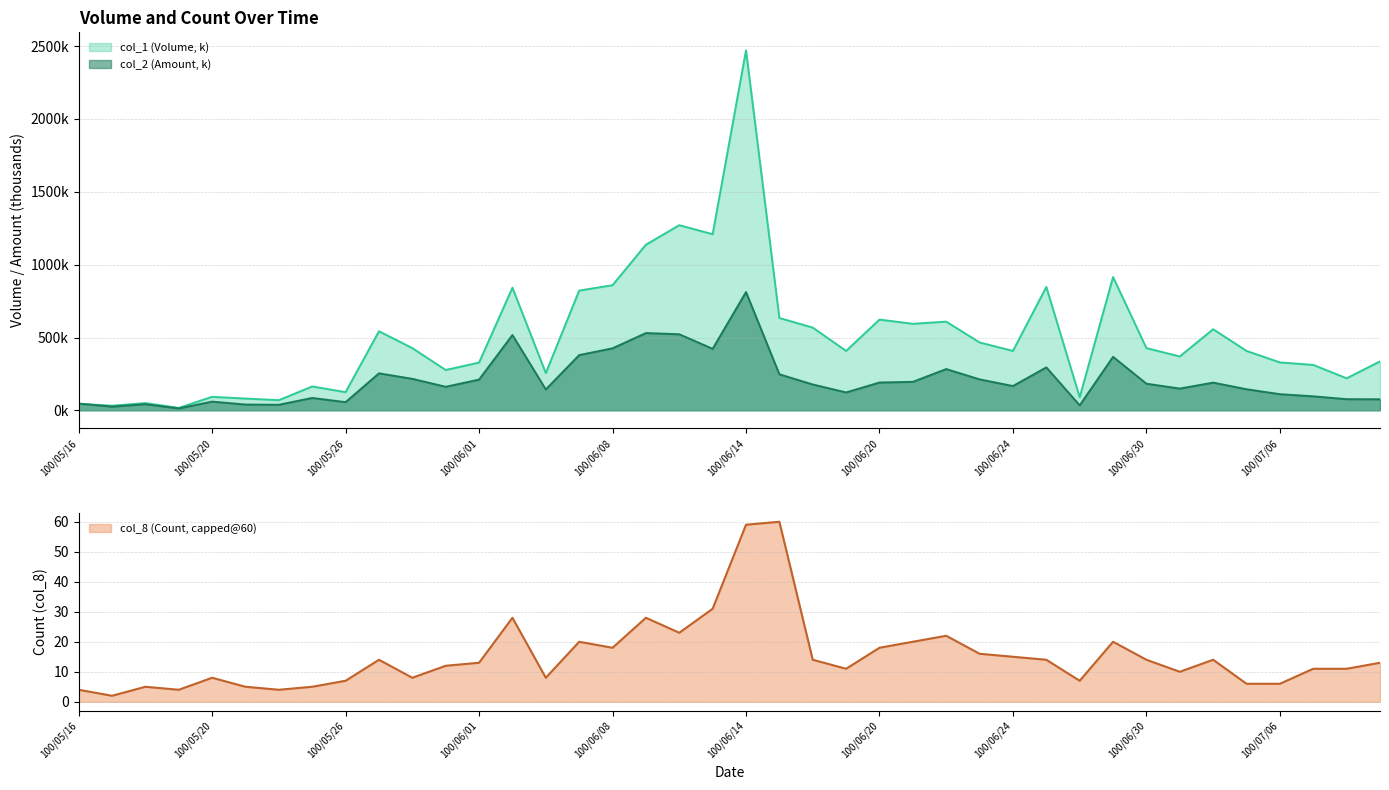

True or false: col_1 (Volume) has a value of 336.0 at 100/07/11.

True